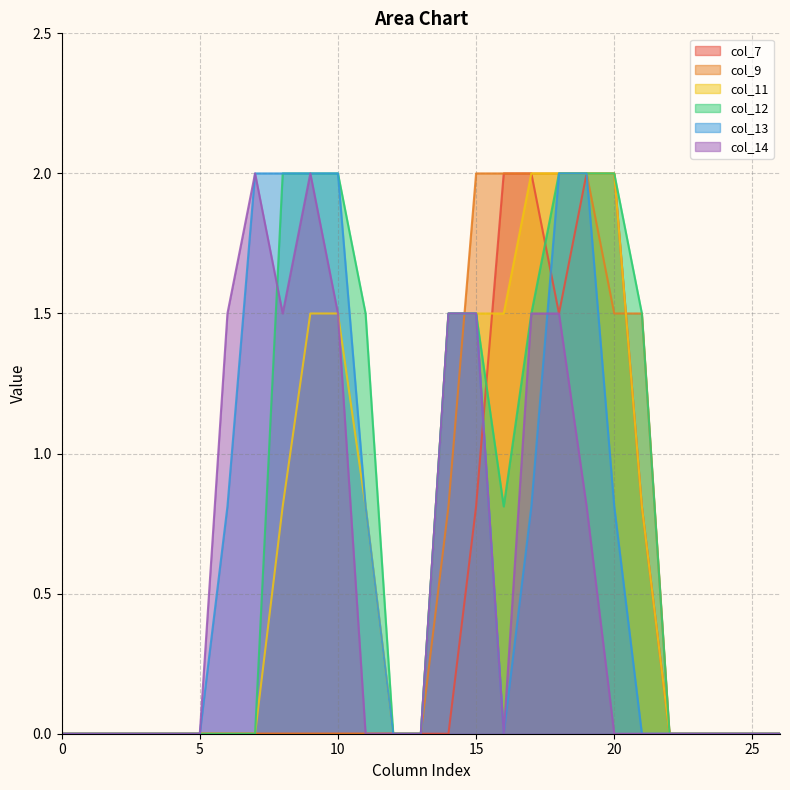

How many distinct data groups are displayed?

6